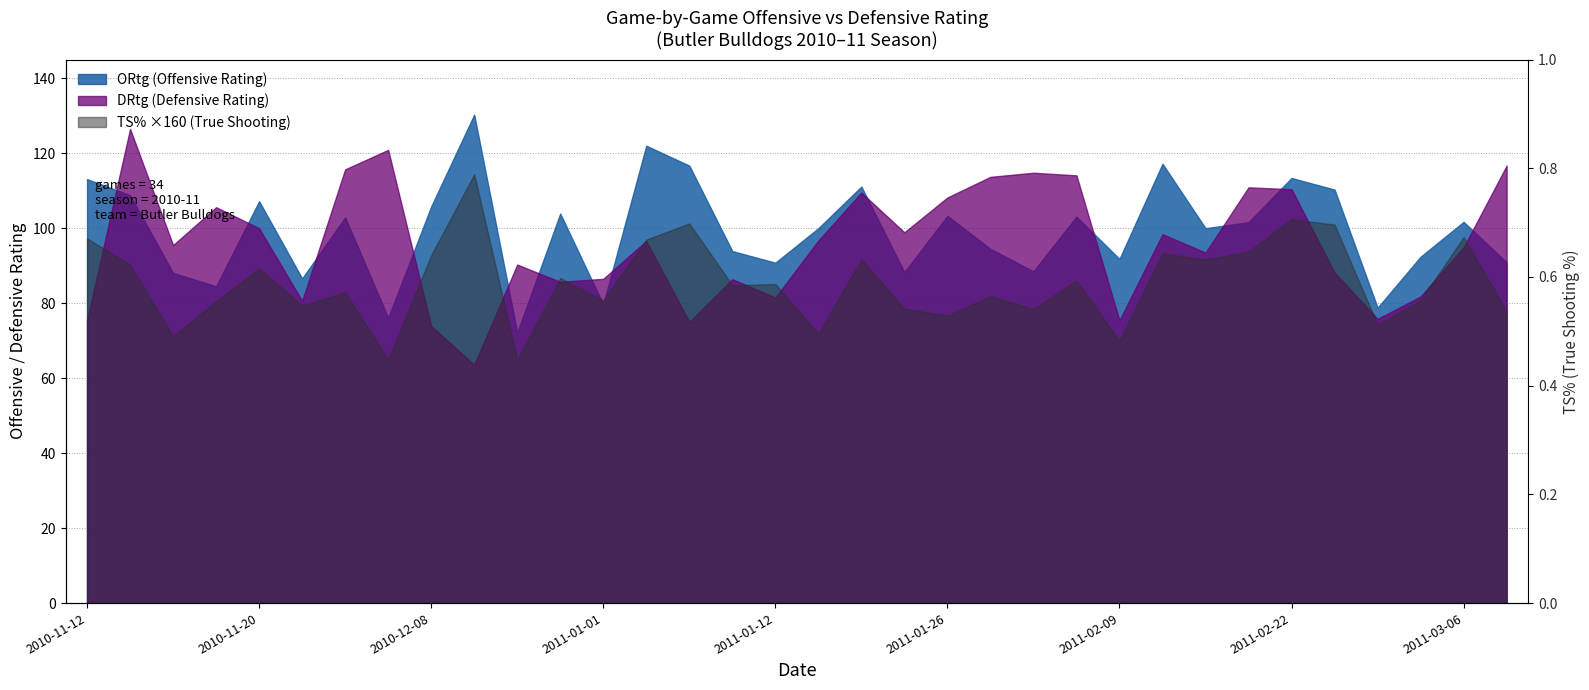

Reading left to right, list all the values displayed in this chart.

0.6	0.6	0.4	0.5	0.6	0.5	0.5	0.4	0.6	0.7	0.4	0.5	0.5	0.6	0.6	0.5	0.5	0.4	0.6	0.5	0.5	0.5	0.5	0.5	0.4	0.6	0.6	0.6	0.6	0.6	0.5	0.5	0.6	0.5